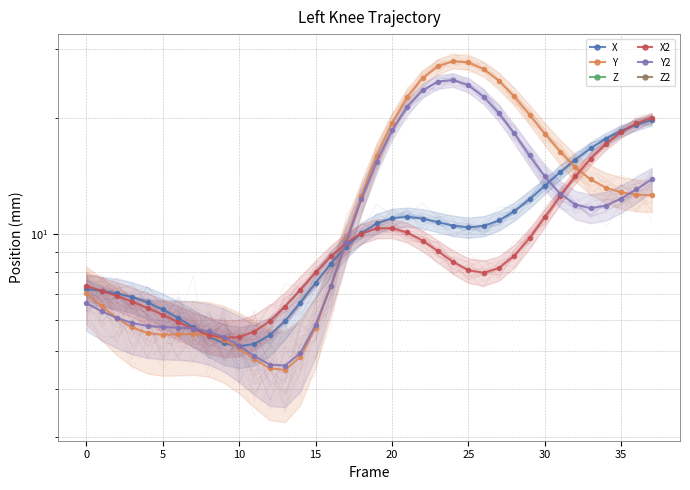

True or false: Z2 has more than 2 interior local peaks.

False